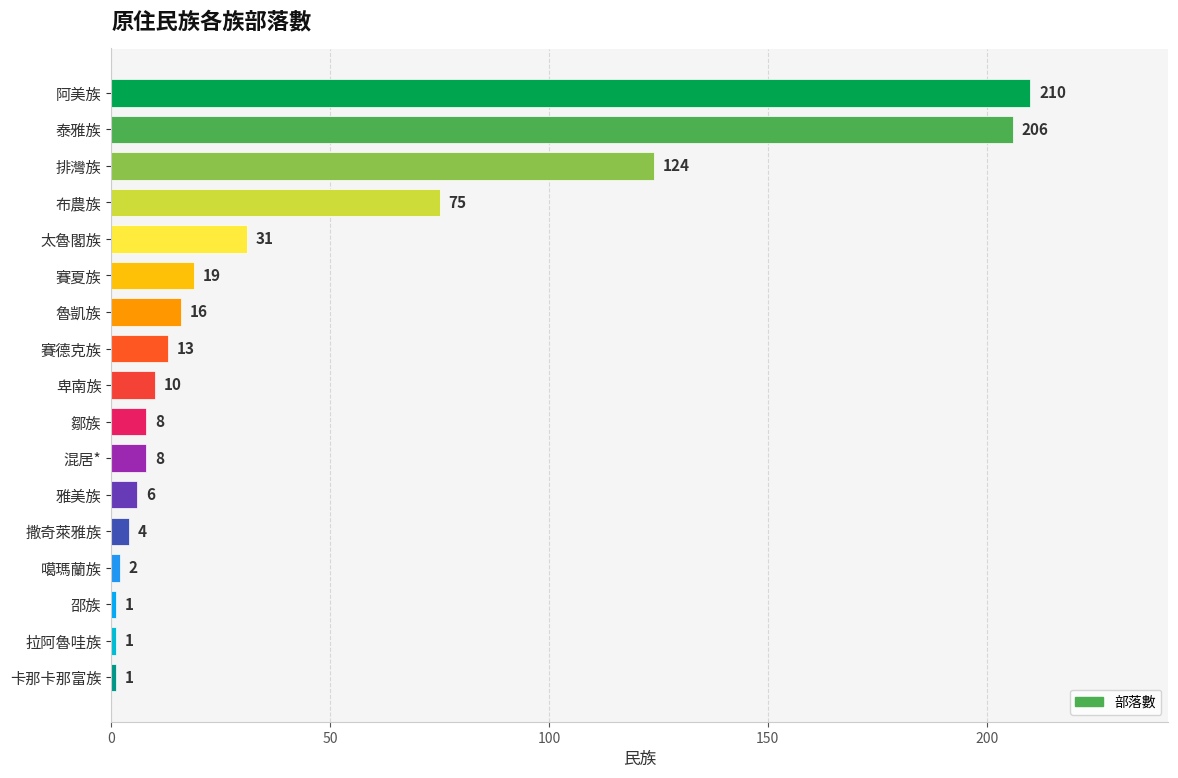

Between 卑南族 and 魯凱族, which is larger?

魯凱族